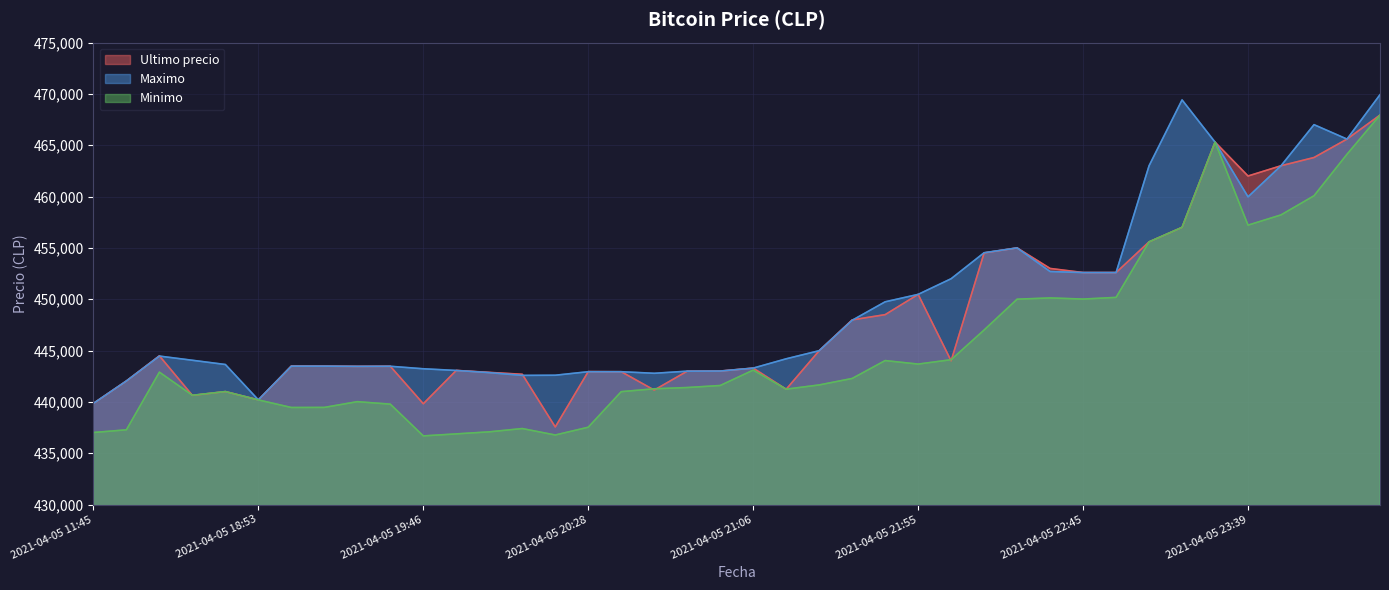

At which category is the sum across all series the highest?

2021-04-06 00:42